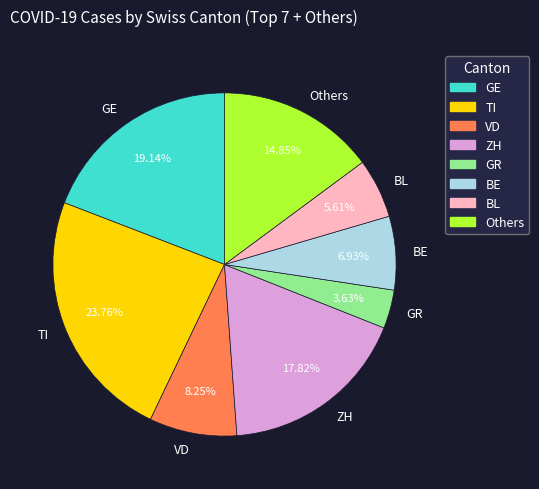

To the nearest percent, what is the difference between the largest and smallest slice percentages?

20%